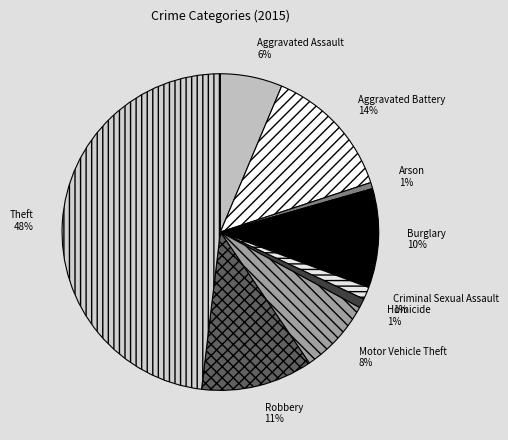

Does any single category account for the majority?

No